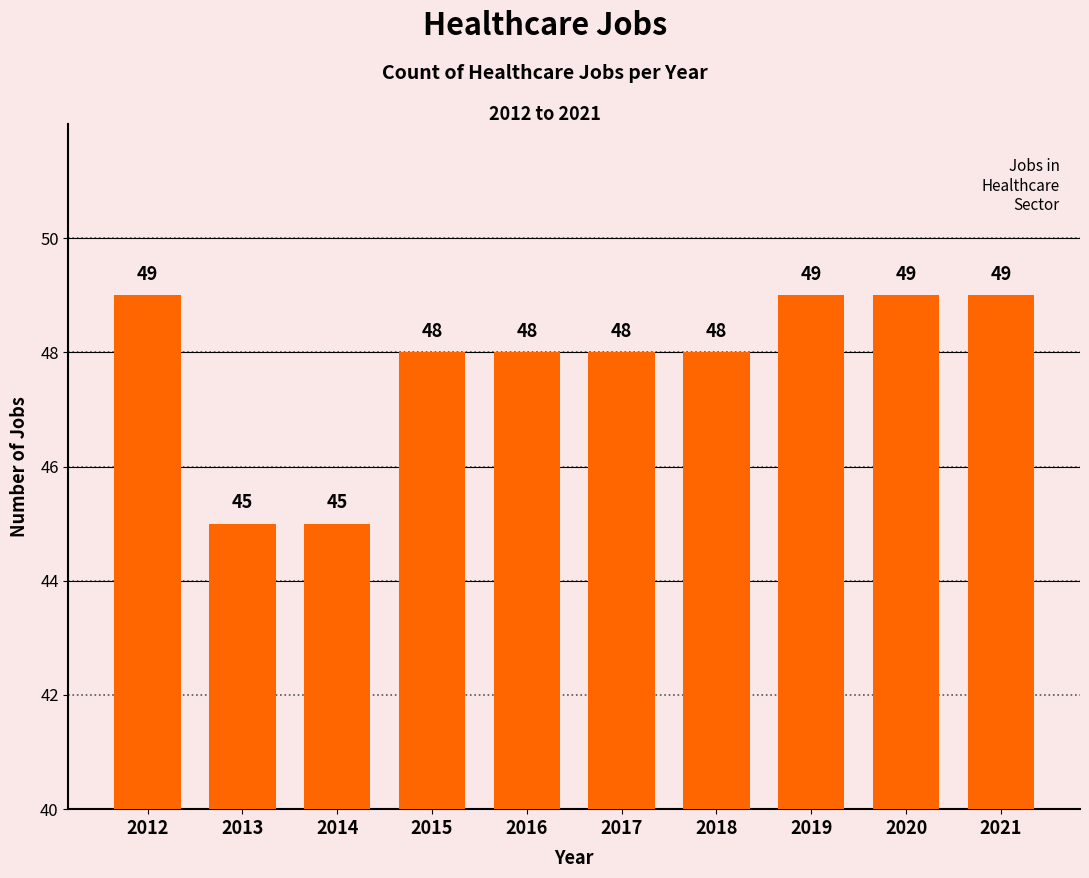

The chart shows a value of 18 at 2013. True or false?

False